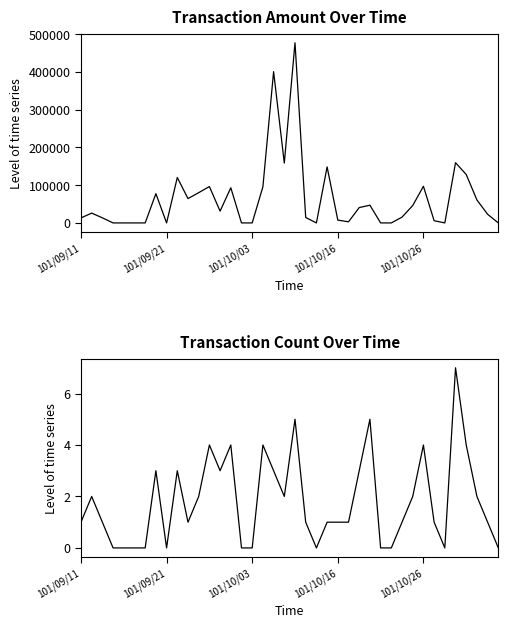

Between 10 and 20, which series saw the biggest shift?

col_2 (Amount)